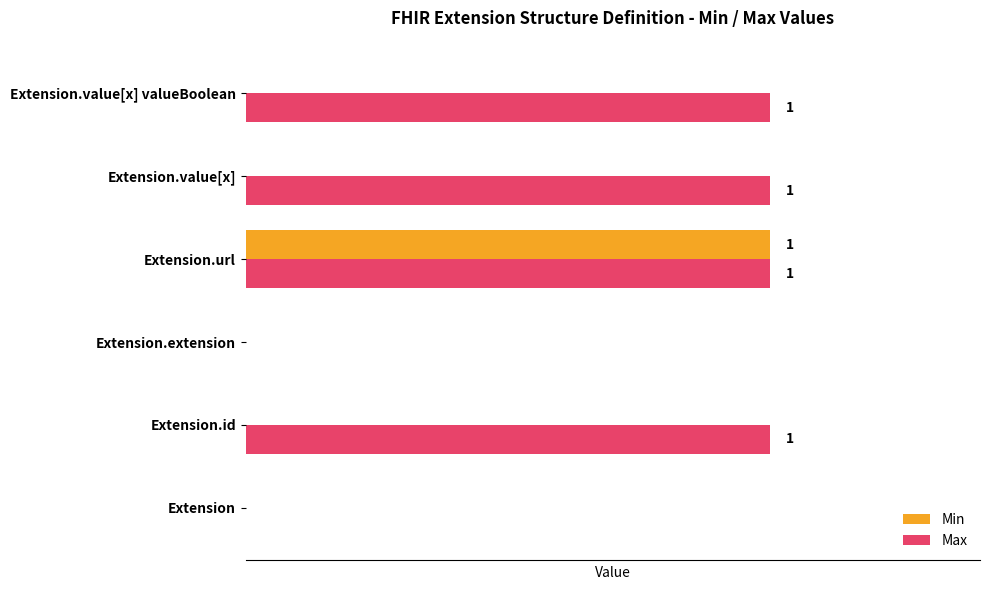

What is the difference between the maximum and second lowest values in the Min series?

1